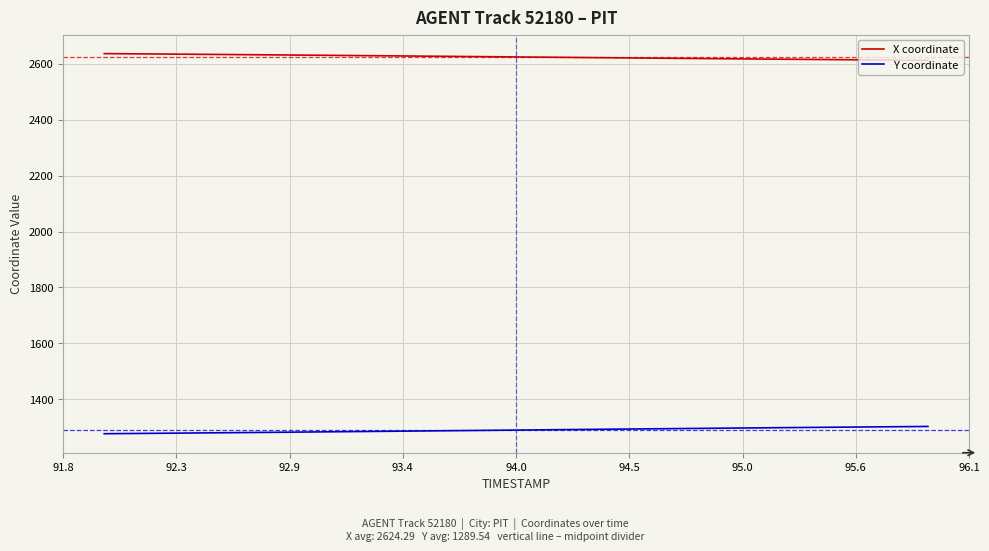

Count the number of data series in this chart.

2